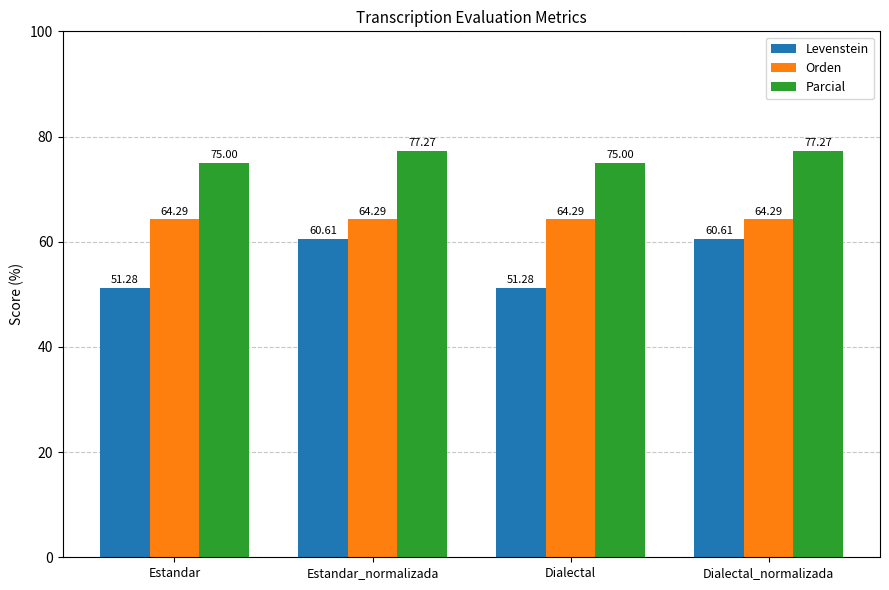

What is the maximum value for Parcial?

77.3